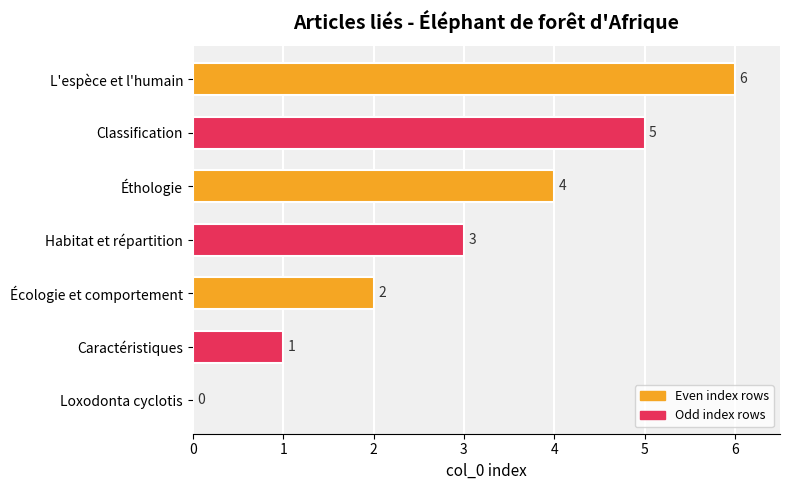

What value does the data have at L'espèce et l'humain?

6